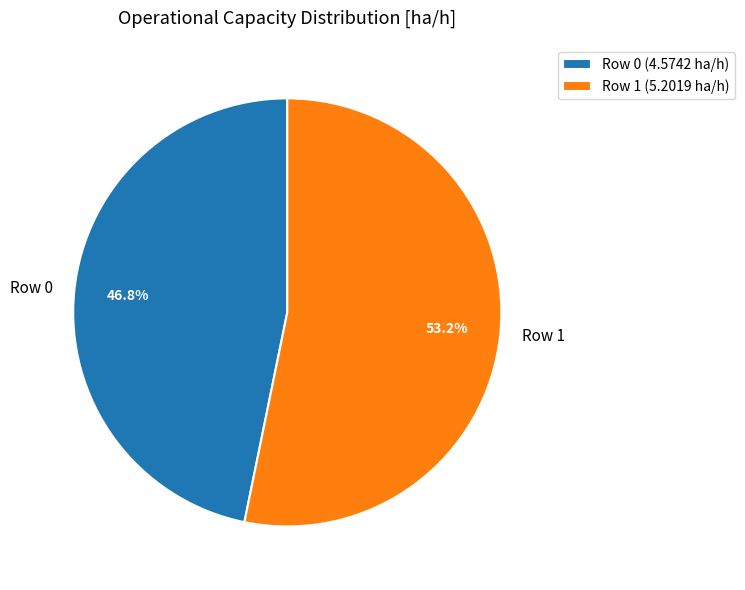

What is the largest slice in the pie chart?

Row 1